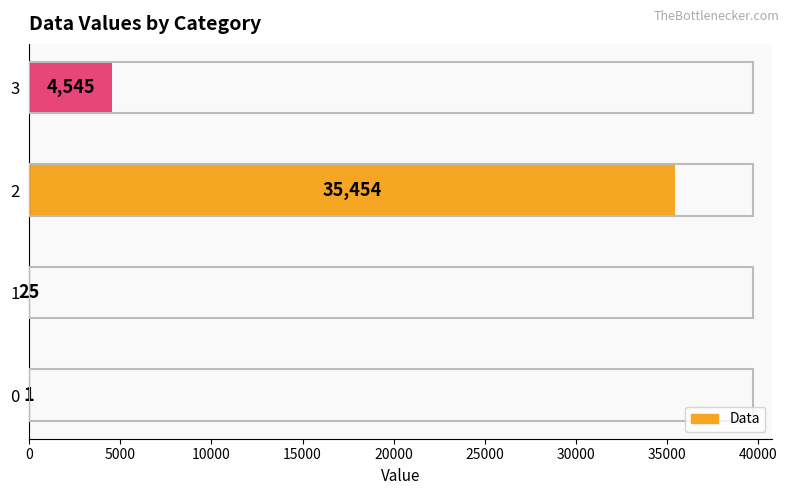

Reading bottom to top, transcribe all the data shown in this chart.

0=1	1=25	2=35454	3=4545